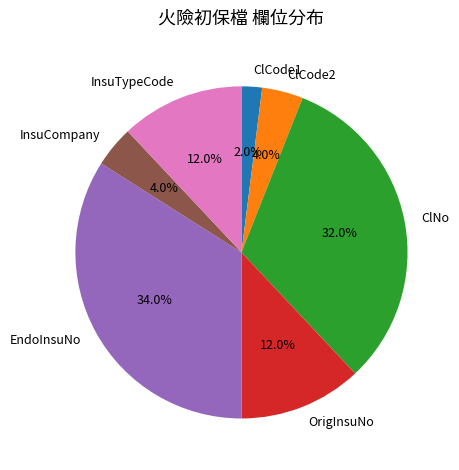

To the nearest percent, what portion does InsuCompany represent?

4%